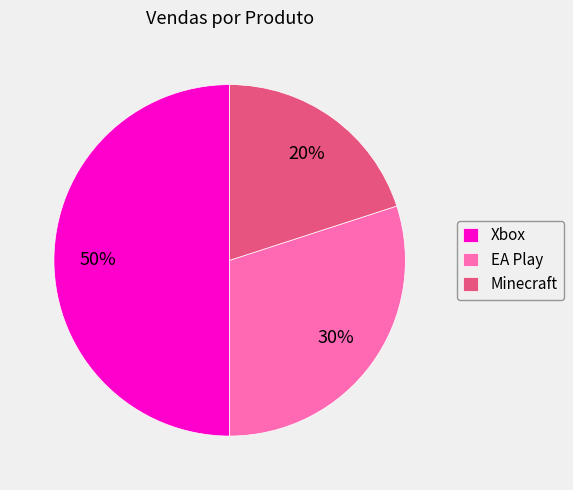

To the nearest percent, what portion does Minecraft represent?

20%